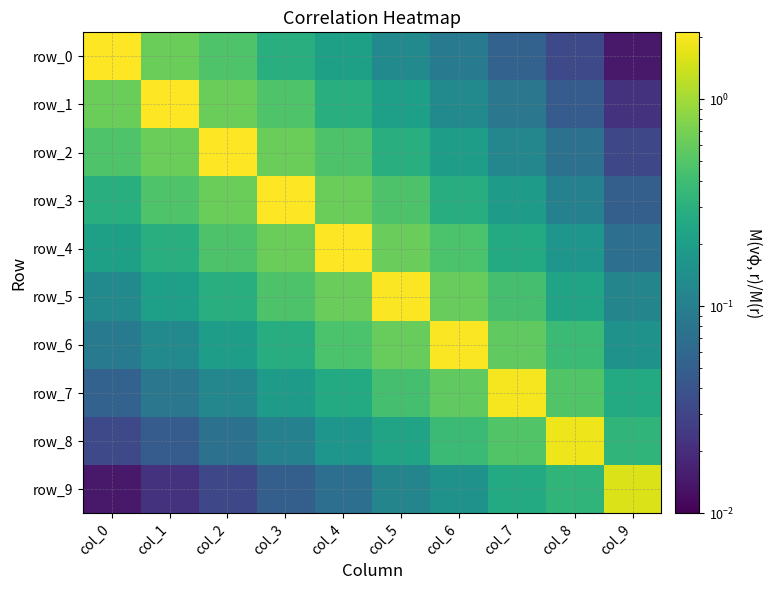

At which category is the sum across all series the highest?

col_4